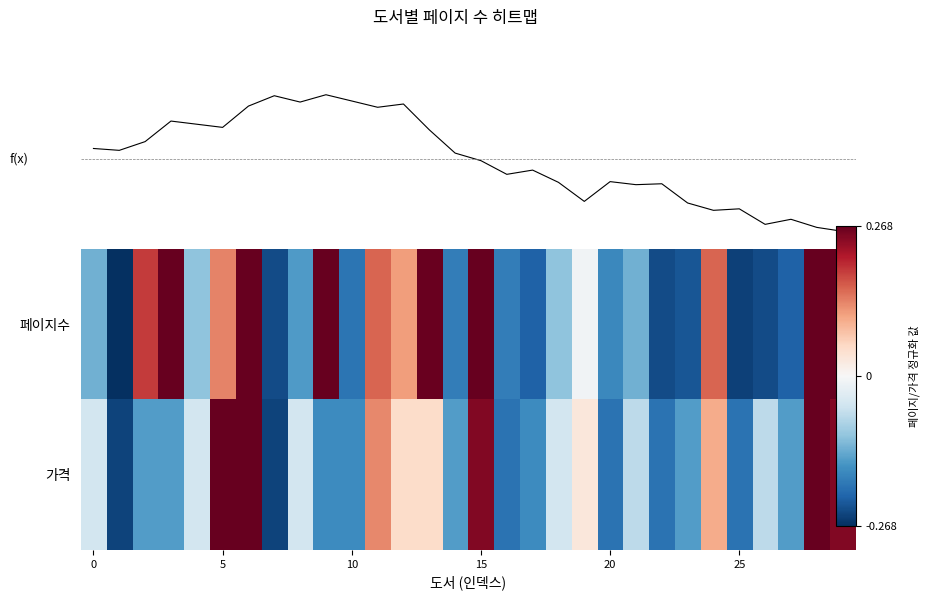

How many series are shown in this chart?

3